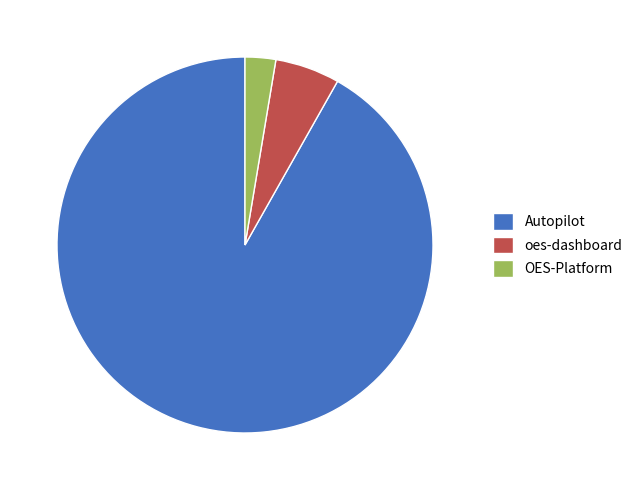

Between OES-Platform and oes-dashboard, which is larger?

oes-dashboard